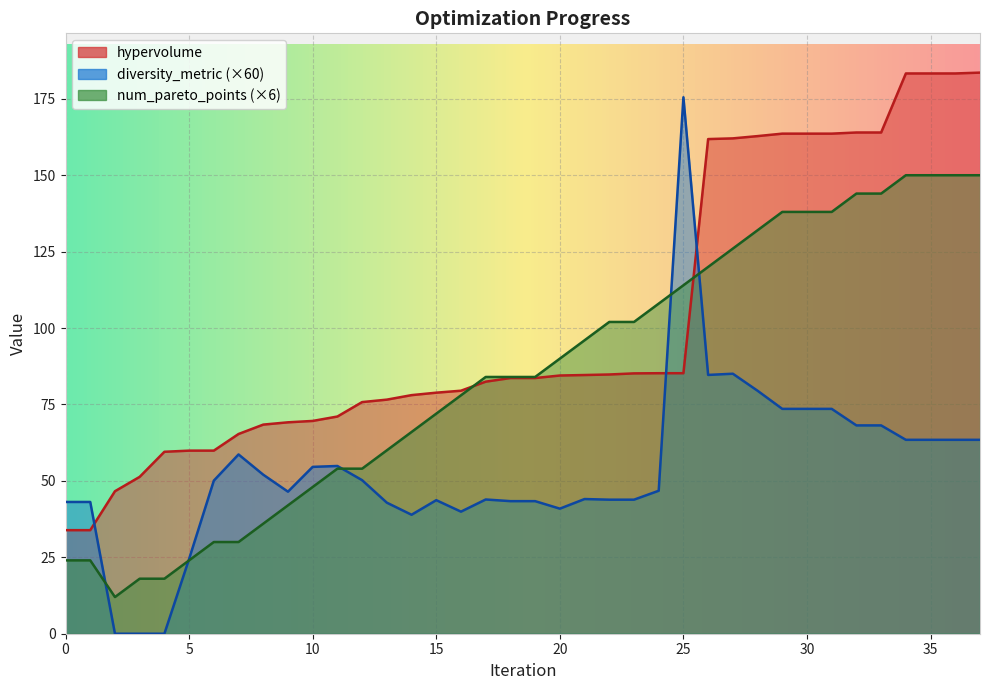

At how many categories does at least one series exceed 7?

38